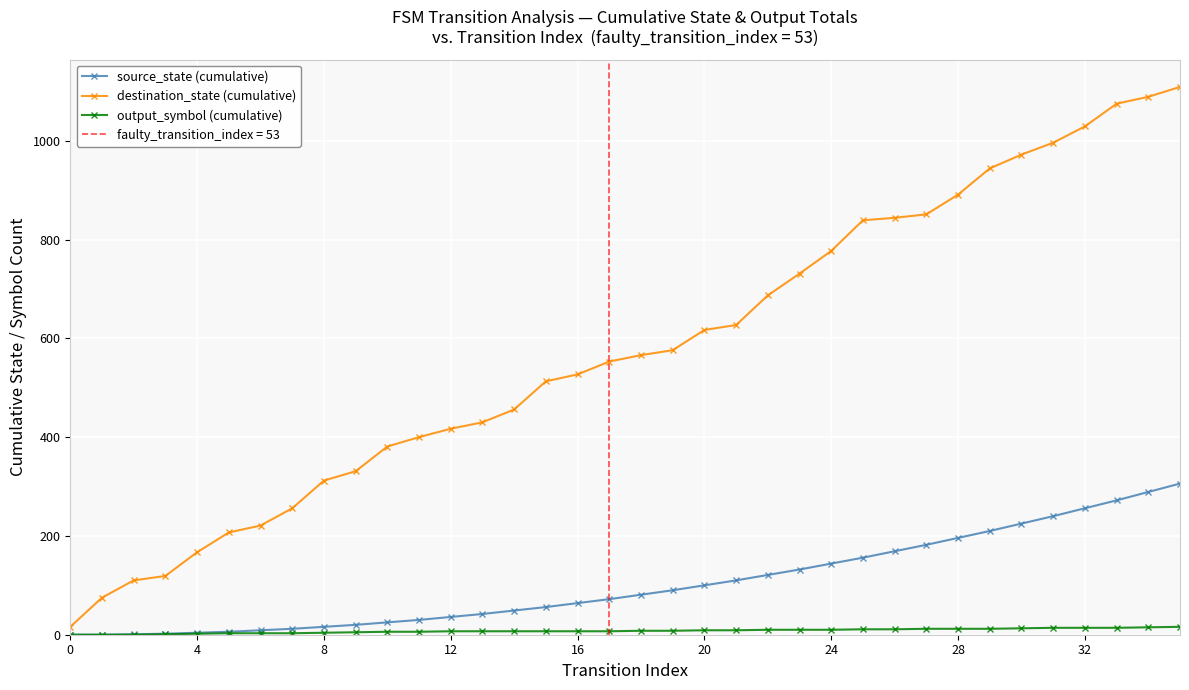

How many values in the destination_state (cumulative) series are below 566?

18